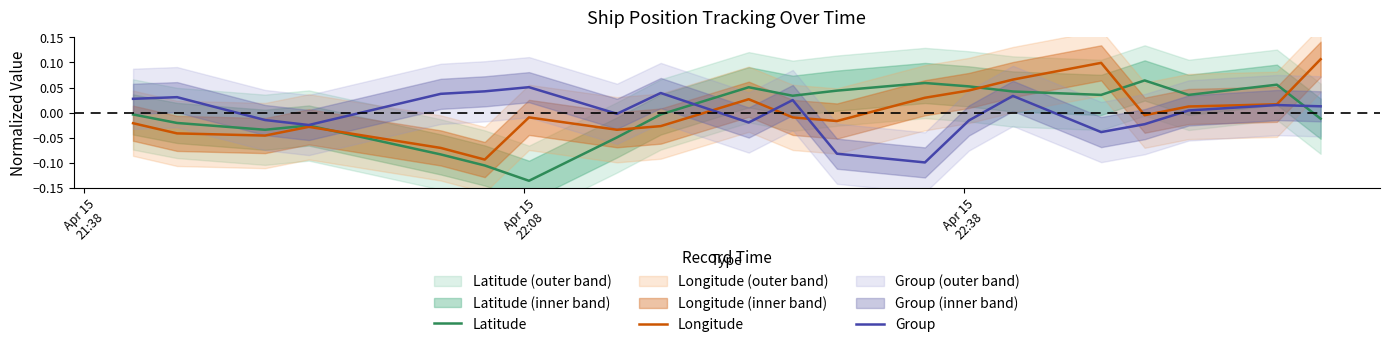

At how many categories does at least one series exceed 0?

17